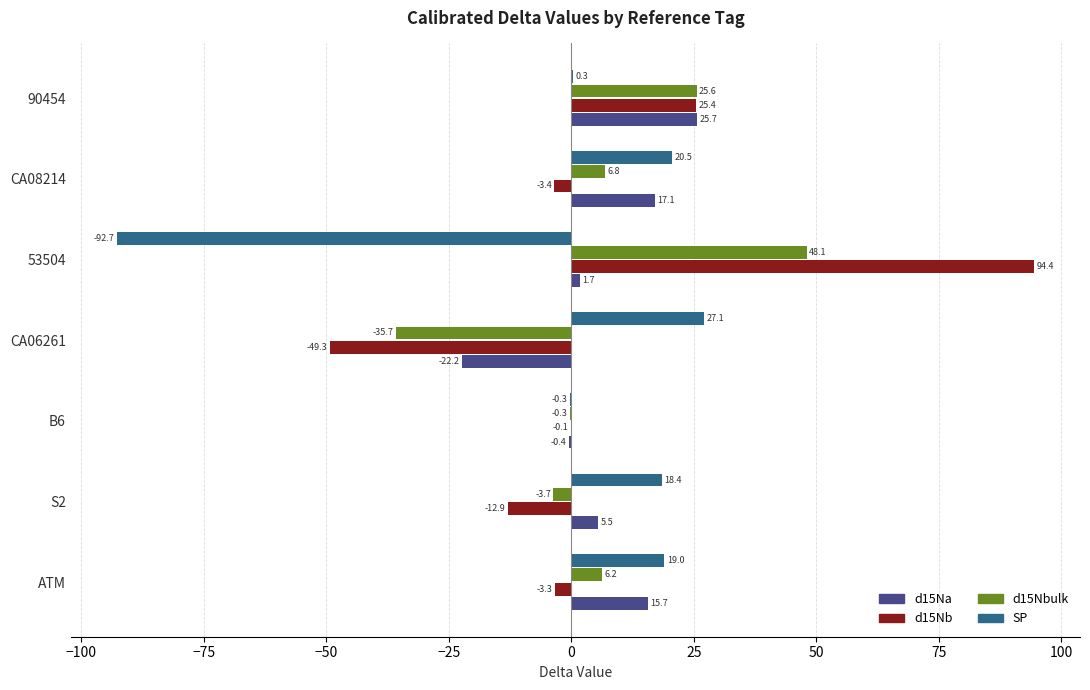

Which series has the widest spread of values?

d15Nb